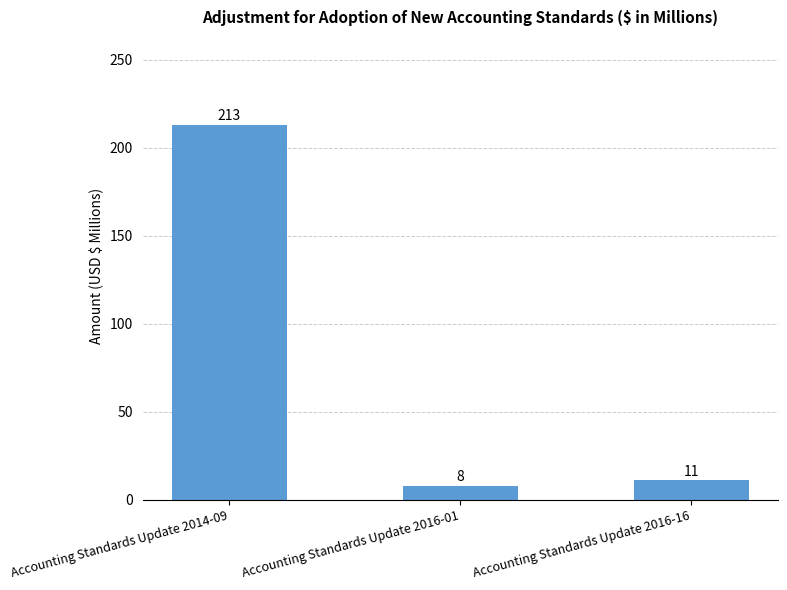

What position from the left is Accounting Standards Update 2016-16?

3